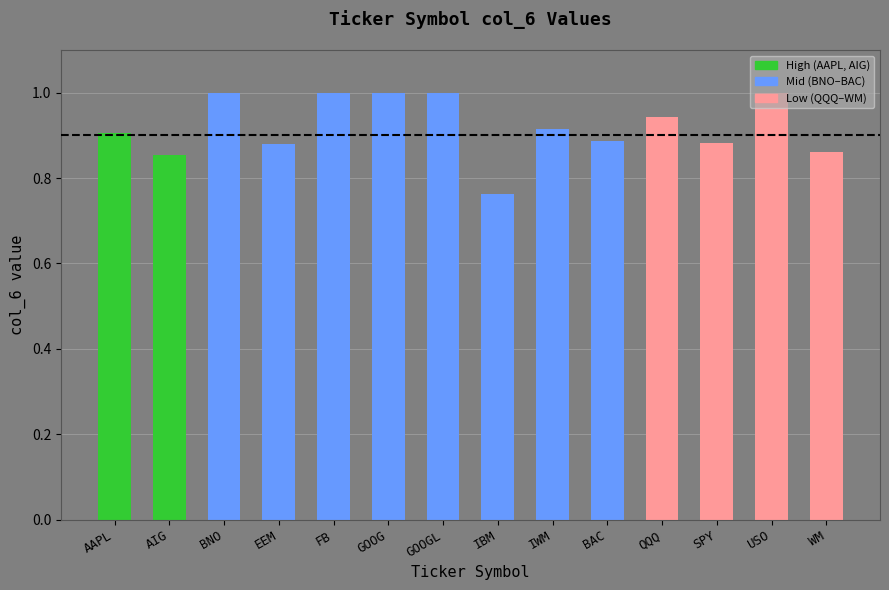

What is the label of the 3rd bar from the left?

BNO